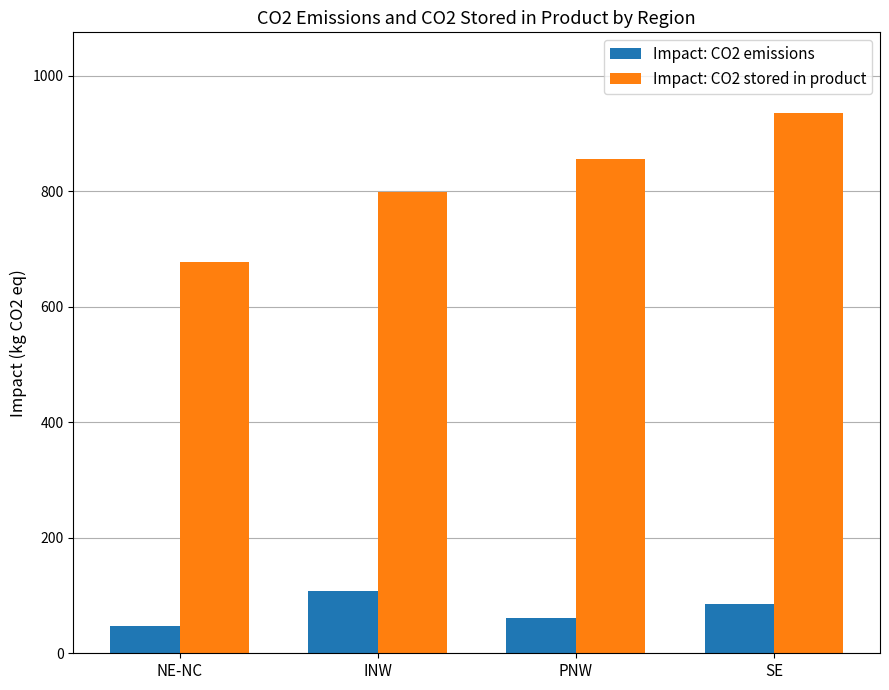

Is the value of Impact: CO2 stored in product at PNW greater than the value of Impact: CO2 emissions at SE?

Yes